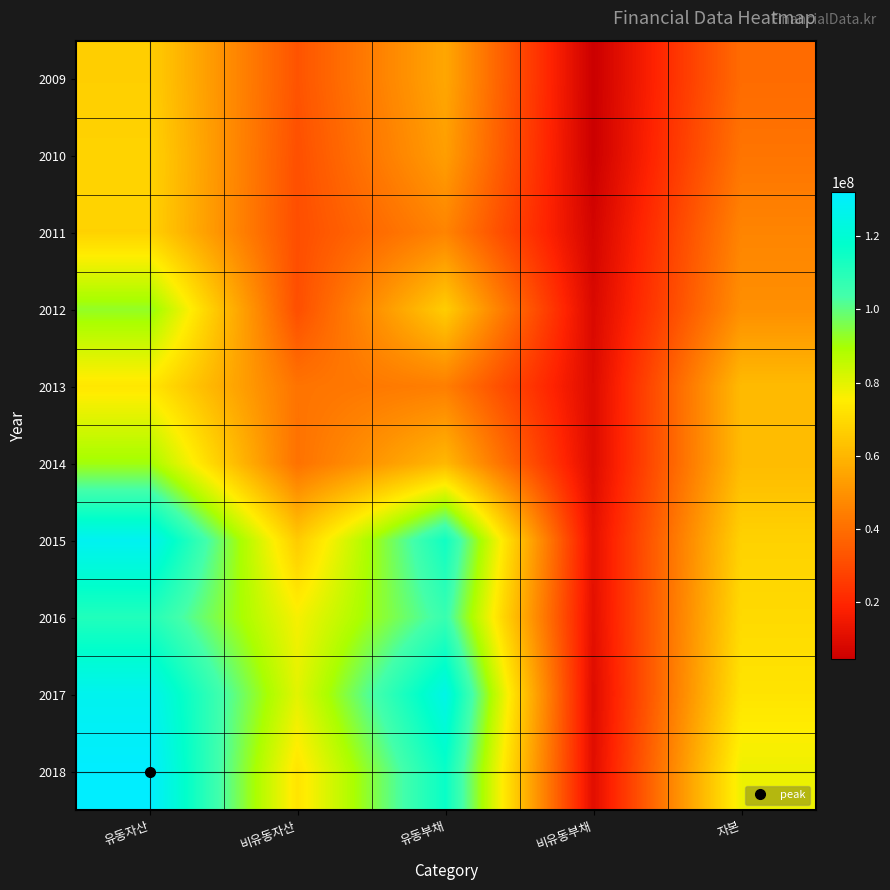

What is the total value across all series at 자본?

587624224